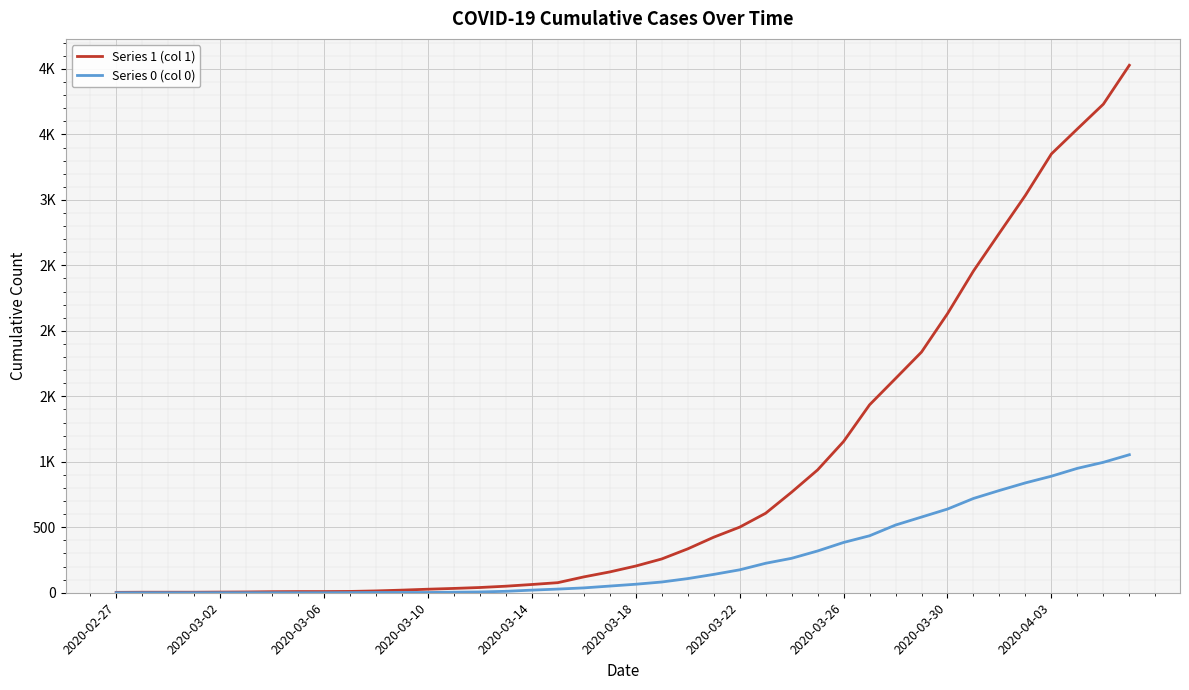

What are all the series names shown in the legend?

Series 1 (col 1), Series 0 (col 0)